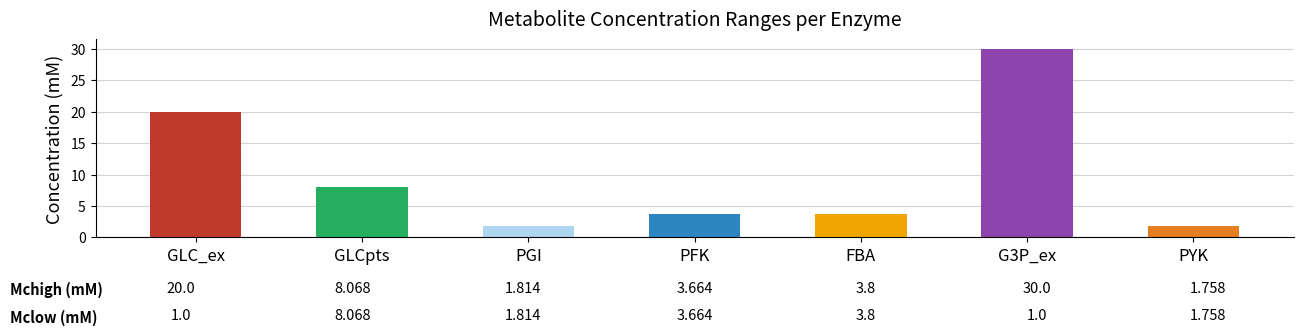

Is it true that the value at PYK is 1.8?

True